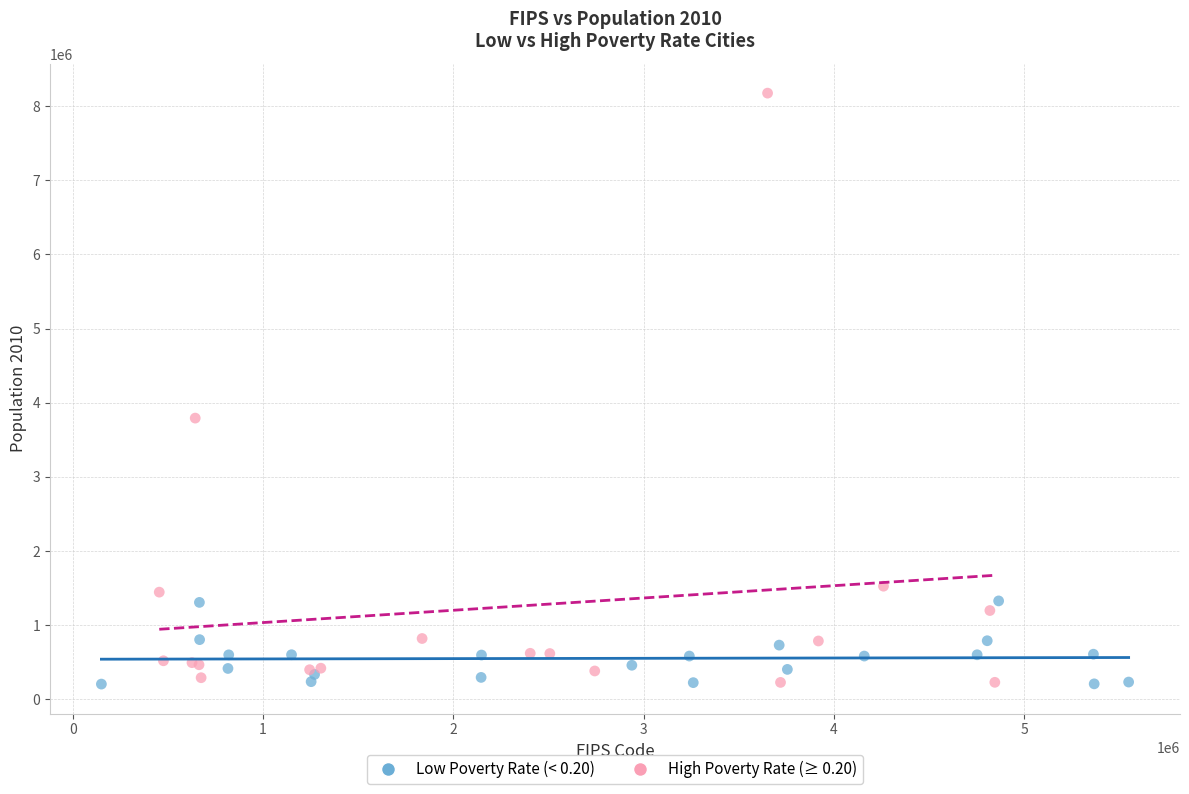

Which series has the widest spread of Y values?

High Poverty Rate (≥ 0.20)